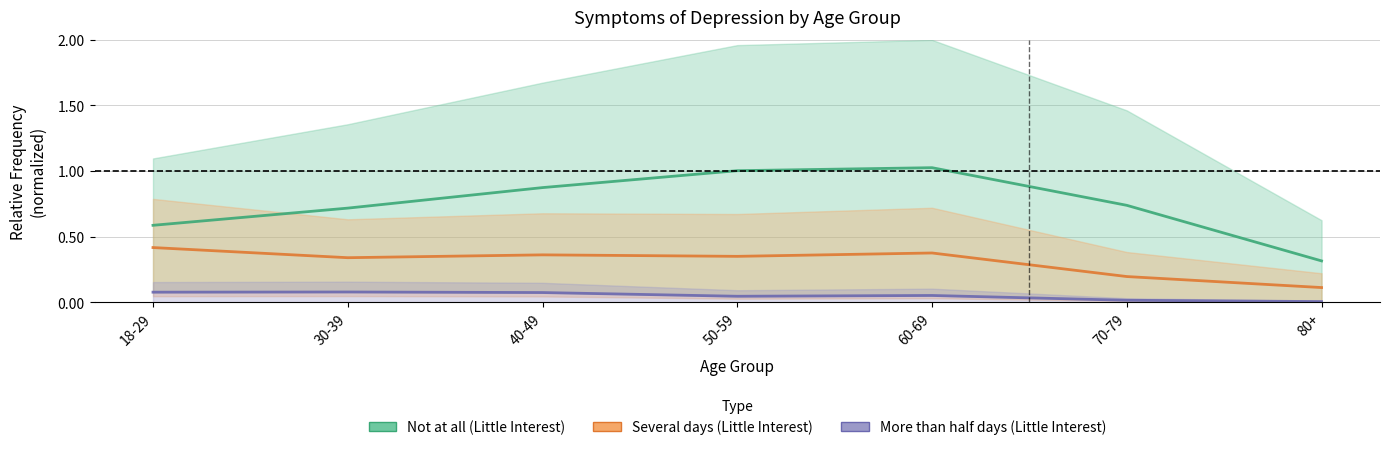

Reading right to left, transcribe all the data shown in this chart.

Not at all (Little Interest) (line): 80+=0.3	70-79=0.7	60-69=1.0	50-59=1.0	40-49=0.9	30-39=0.7	18-29=0.6
Several days (Little Interest) (line): 80+=0.1	70-79=0.2	60-69=0.4	50-59=0.4	40-49=0.4	30-39=0.3	18-29=0.4
More than half days (Little Interest) (line): 80+=0.0	70-79=0.0	60-69=0.1	50-59=0.0	40-49=0.1	30-39=0.1	18-29=0.1